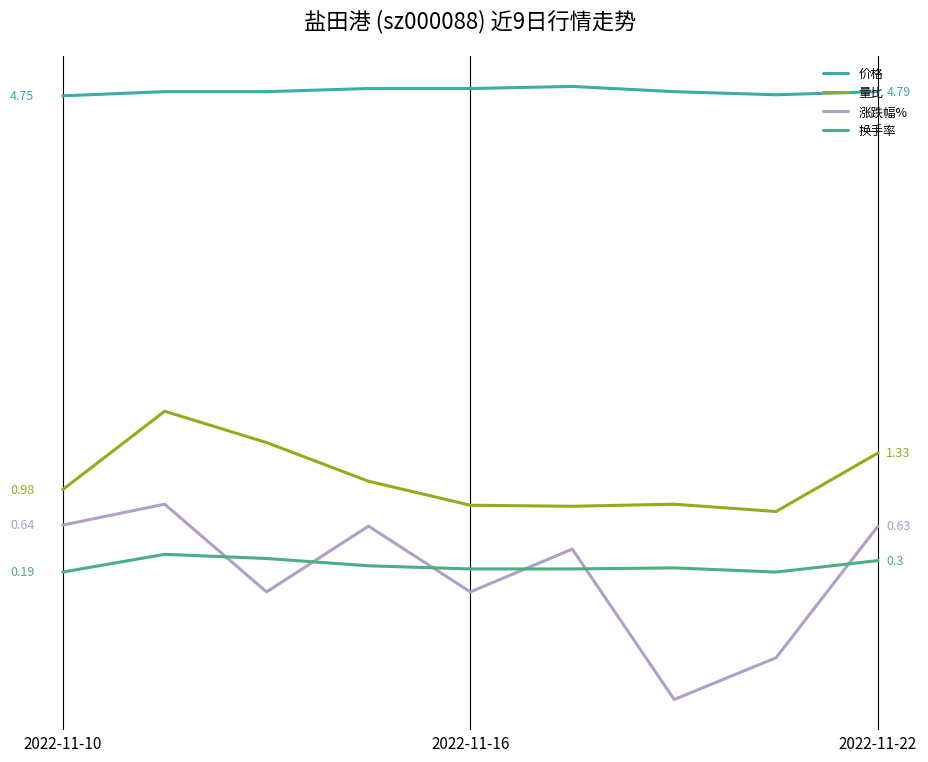

What are all the series names shown in the legend?

价格, 量比, 涨跌幅%, 换手率